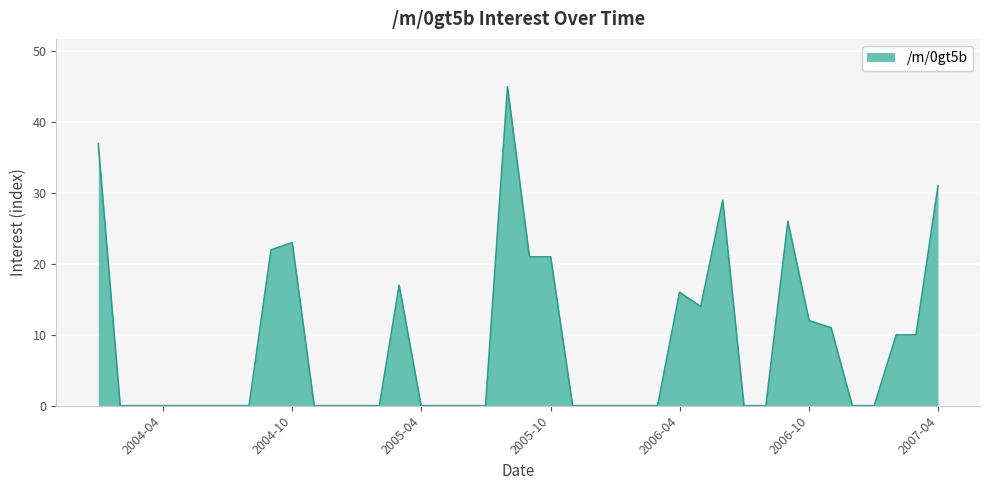

What is the maximum value shown in the chart?

45